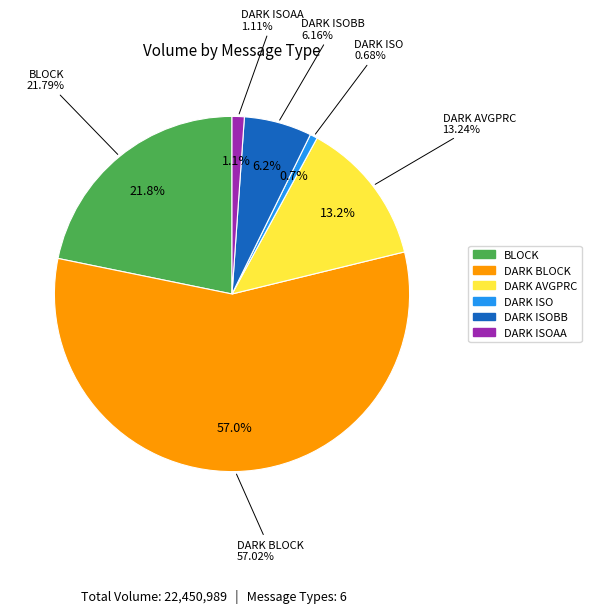

What percentage is the DARK AVGPRC slice, to the nearest percent?

13%